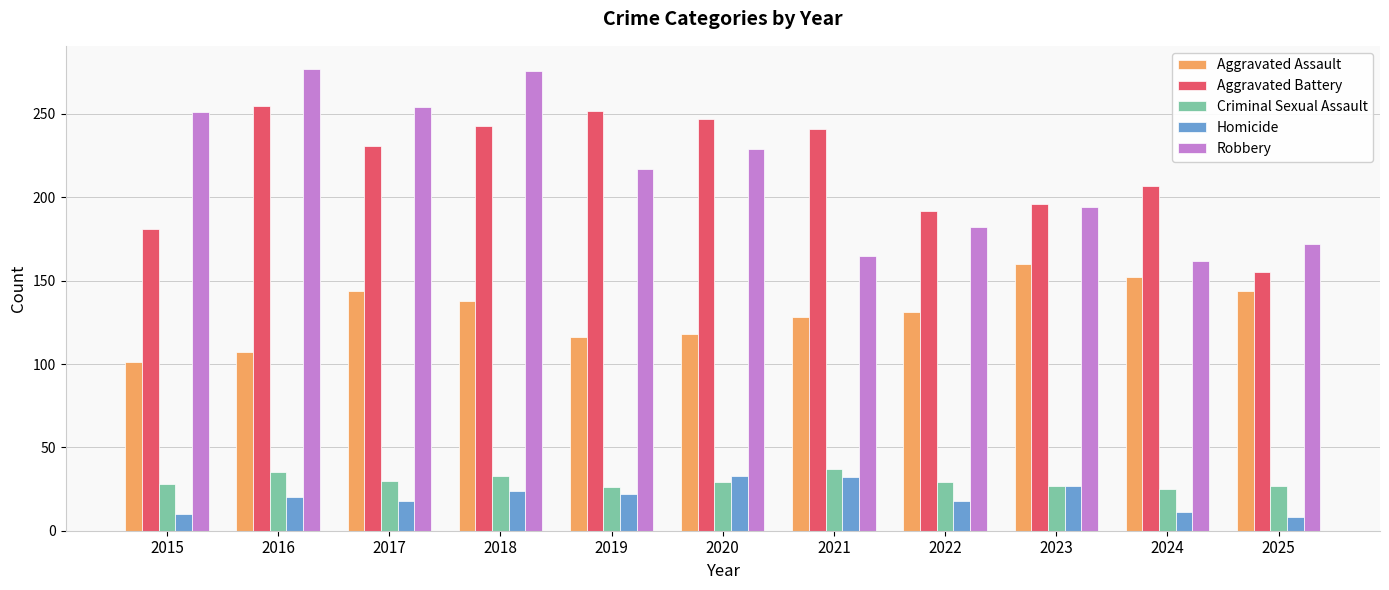

Which series has the widest spread of values?

Robbery